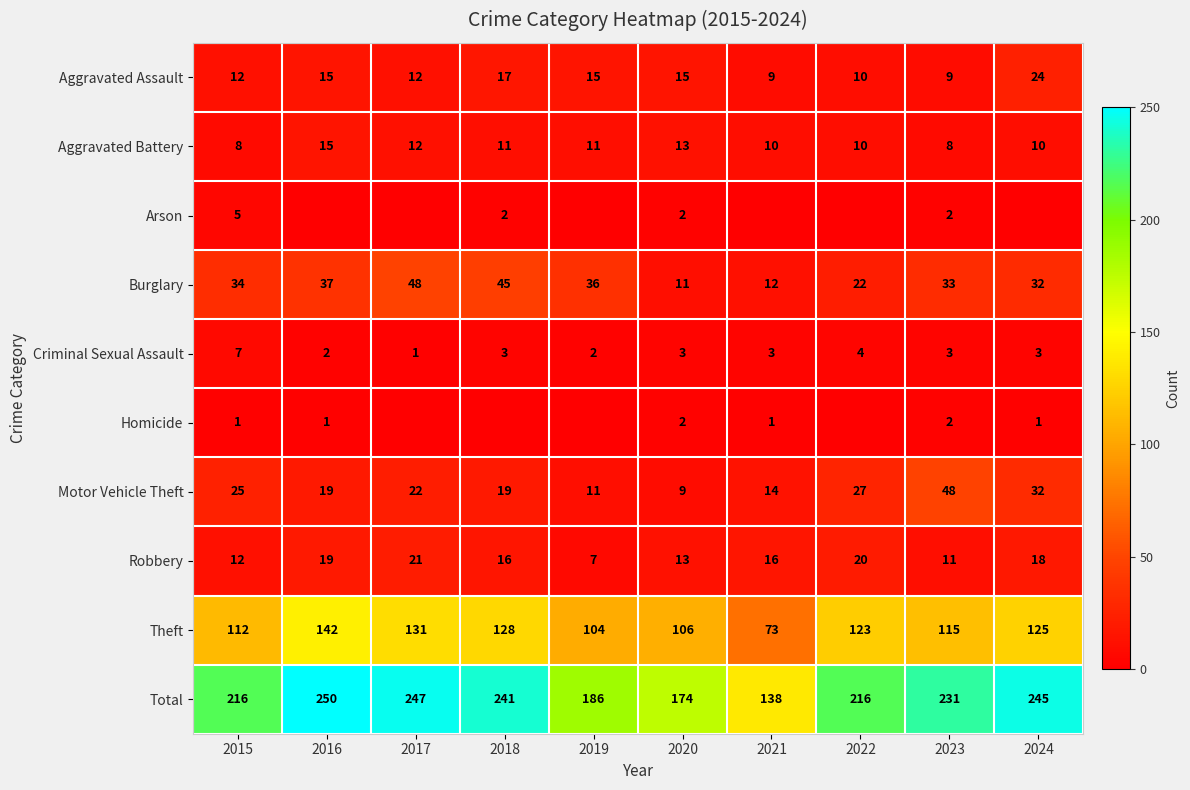

What is the difference between the maximum and minimum values in the Aggravated Battery series?

7